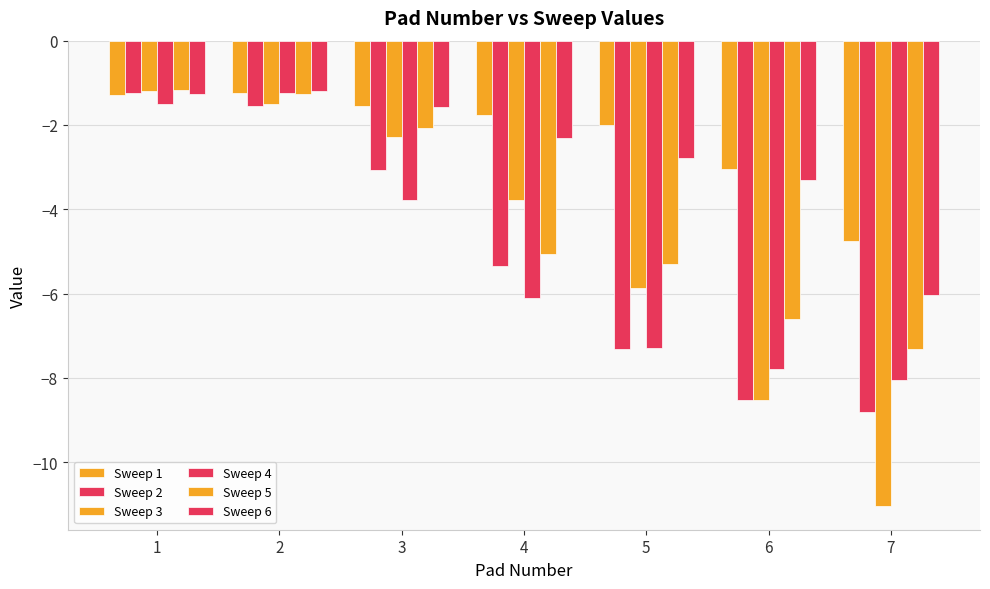

Count the number of data series in this chart.

6